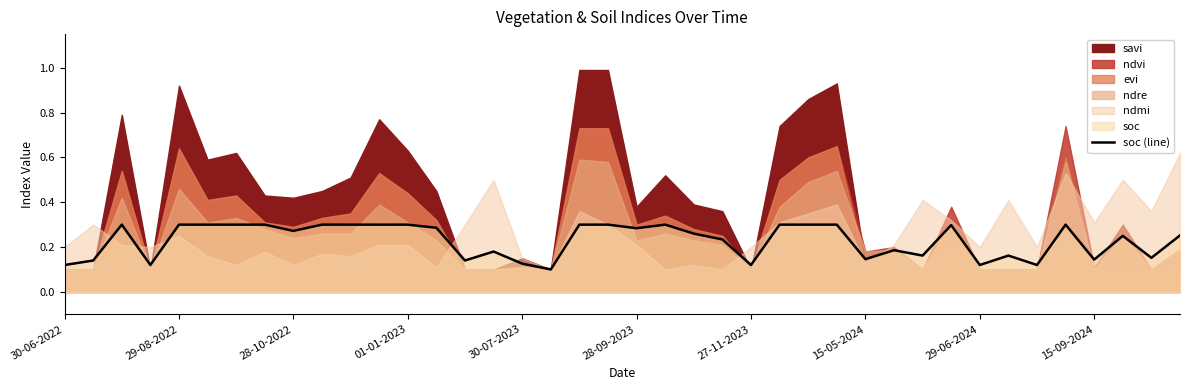

What is the minimum value shown in the chart?

0.1